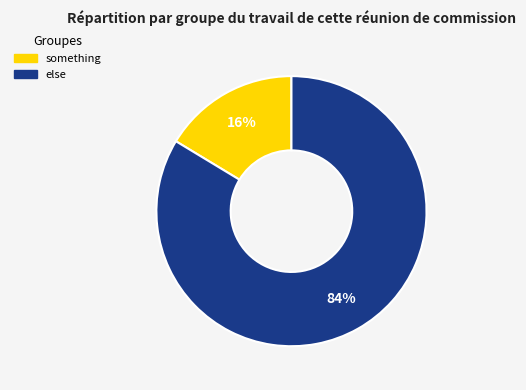

Combined, do else and something account for over 50%?

Yes